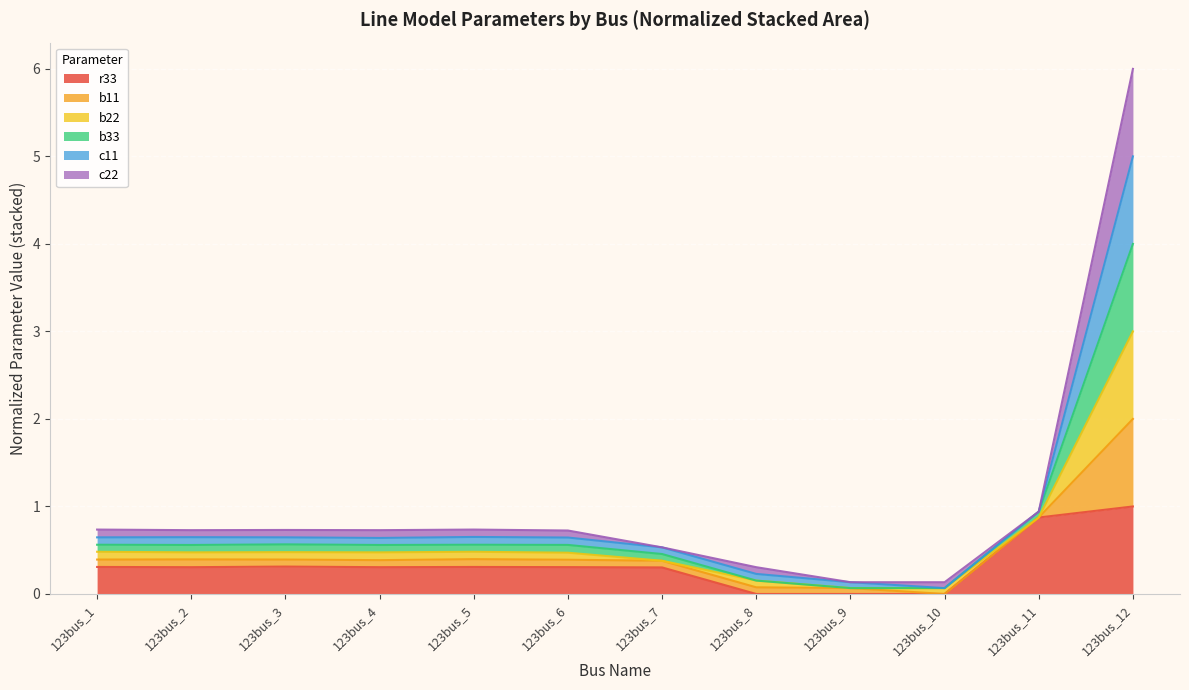

At which category is the sum across all series the highest?

123bus_12